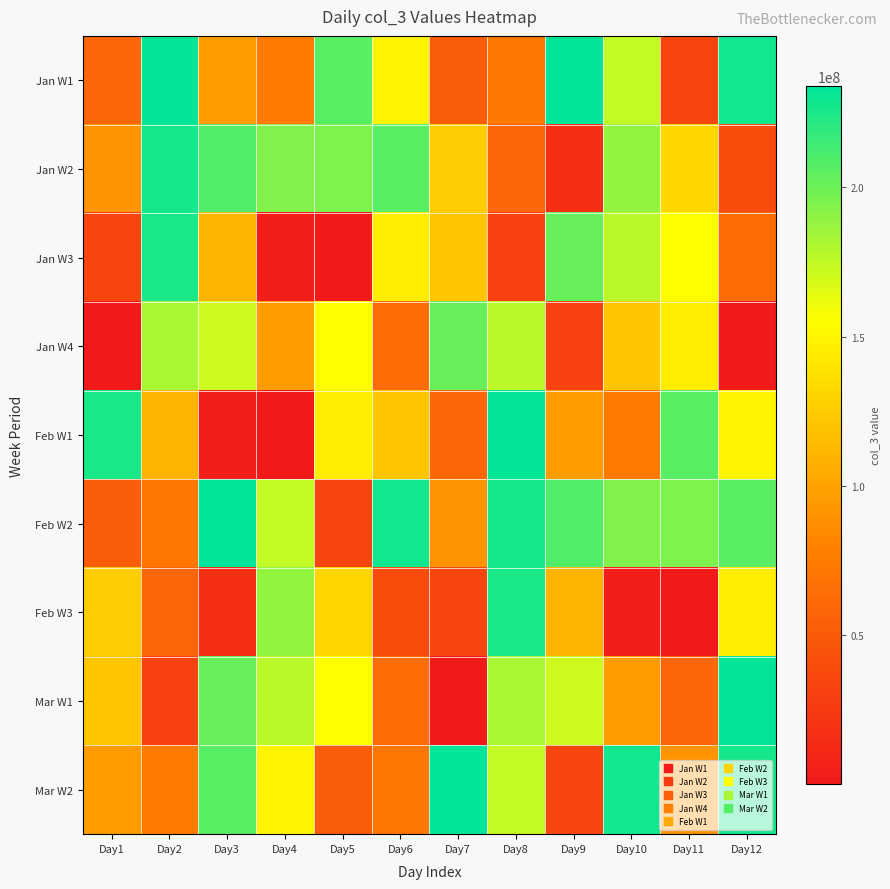

Reading left to right, extract all data points from this chart.

Jan W1: Day1=58611504	Day2=232094680	Day3=95223672	Day4=74184752	Day5=207098592	Day6=149280808	Day7=52150784	Day8=71420960	Day9=233888800	Day10=174516448	Day11=34258584	Day12=228220200
Jan W2: Day1=90058344	Day2=226623960	Day3=208847176	Day4=194487936	Day5=195239584	Day6=205625184	Day7=125925472	Day8=58717496	Day9=16948904	Day10=189104264	Day11=130869880	Day12=39157104
Jan W3: Day1=34347584	Day2=225214968	Day3=110877440	Day4=4586640	Day5=176400	Day6=145233744	Day7=121217320	Day8=31139928	Day9=201992072	Day10=177191392	Day11=154943368	Day12=64022928
Jan W4: Day1=1544456	Day2=182479640	Day3=171304816	Day4=95574080	Day5=154943368	Day6=64022928	Day7=201992072	Day8=177191392	Day9=31139928	Day10=121217320	Day11=145233744	Day12=176400
Feb W1: Day1=225214968	Day2=110877440	Day3=4586640	Day4=176400	Day5=145233744	Day6=121217320	Day7=58611504	Day8=232094680	Day9=95223672	Day10=74184752	Day11=207098592	Day12=149280808
Feb W2: Day1=52150784	Day2=71420960	Day3=233888800	Day4=174516448	Day5=34258584	Day6=228220200	Day7=90058344	Day8=226623960	Day9=208847176	Day10=194487936	Day11=195239584	Day12=205625184
Feb W3: Day1=125925472	Day2=58717496	Day3=16948904	Day4=189104264	Day5=130869880	Day6=39157104	Day7=34347584	Day8=225214968	Day9=110877440	Day10=4586640	Day11=176400	Day12=145233744
Mar W1: Day1=121217320	Day2=31139928	Day3=201992072	Day4=177191392	Day5=154943368	Day6=64022928	Day7=1544456	Day8=182479640	Day9=171304816	Day10=95574080	Day11=58611504	Day12=232094680
Mar W2: Day1=95223672	Day2=74184752	Day3=207098592	Day4=149280808	Day5=52150784	Day6=71420960	Day7=233888800	Day8=174516448	Day9=34258584	Day10=228220200	Day11=90058344	Day12=226623960